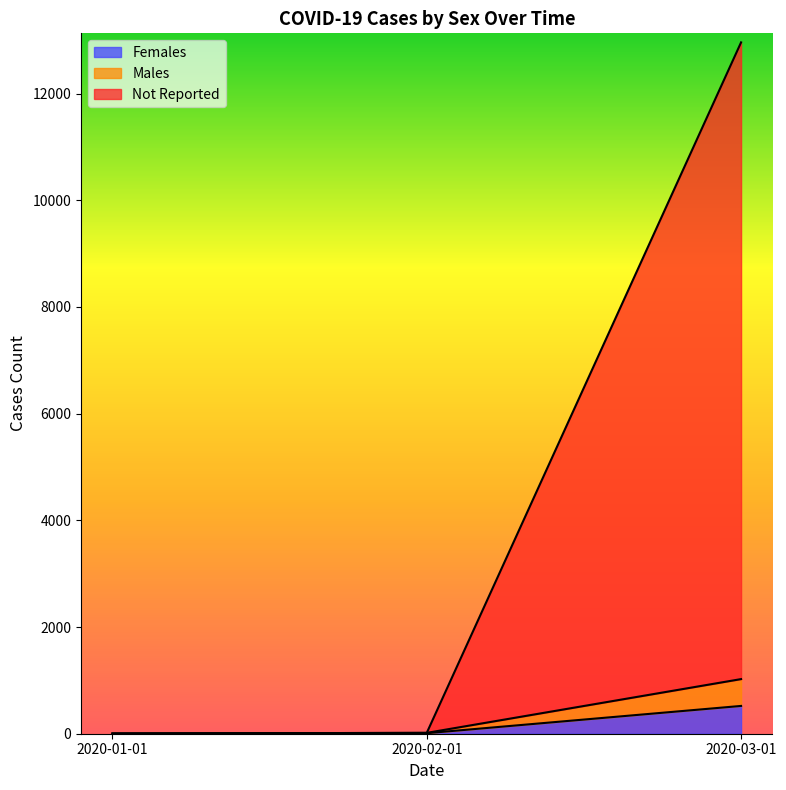

Which series changed the most between 2020-01-01 and 2020-03-01?

Not Reported